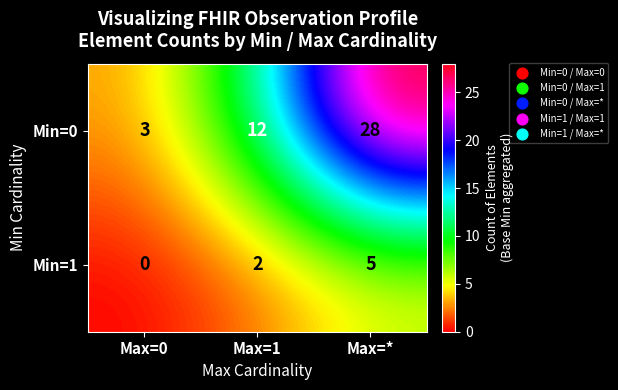

Which series has the largest range (max minus min)?

Min=0